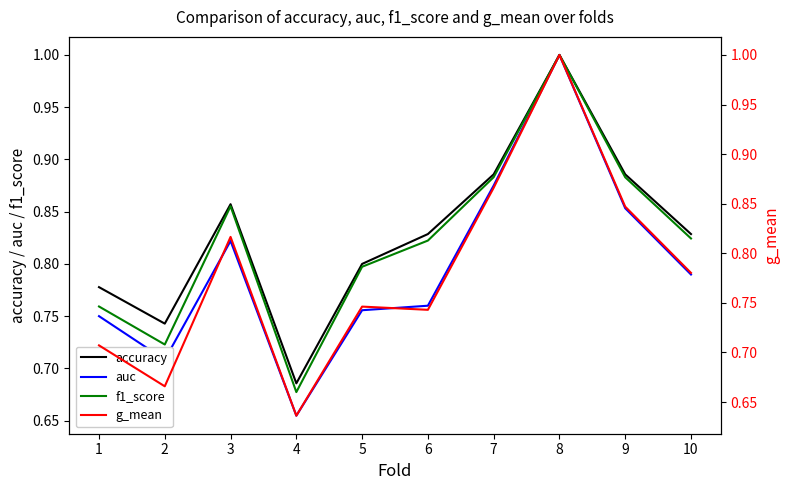

List the series in order of their peak value, highest first.

accuracy, auc, f1_score, g_mean